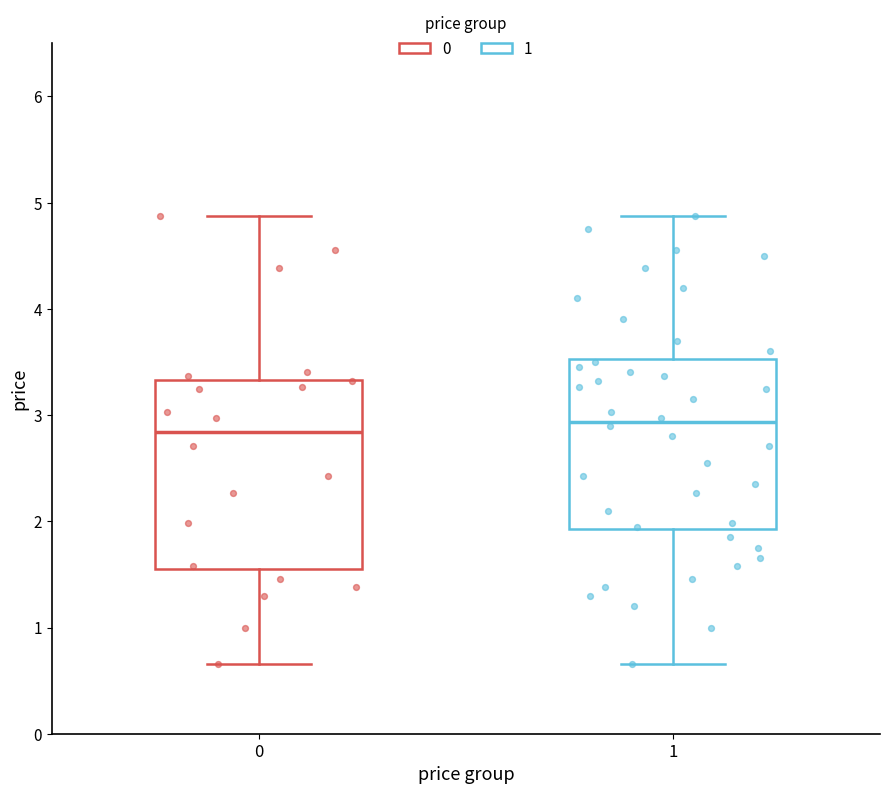

Where does the median line of the box at x = 1 sit on the y-axis? The values are not printed on the chart, so give them approximately, as read against the axis.

2.9